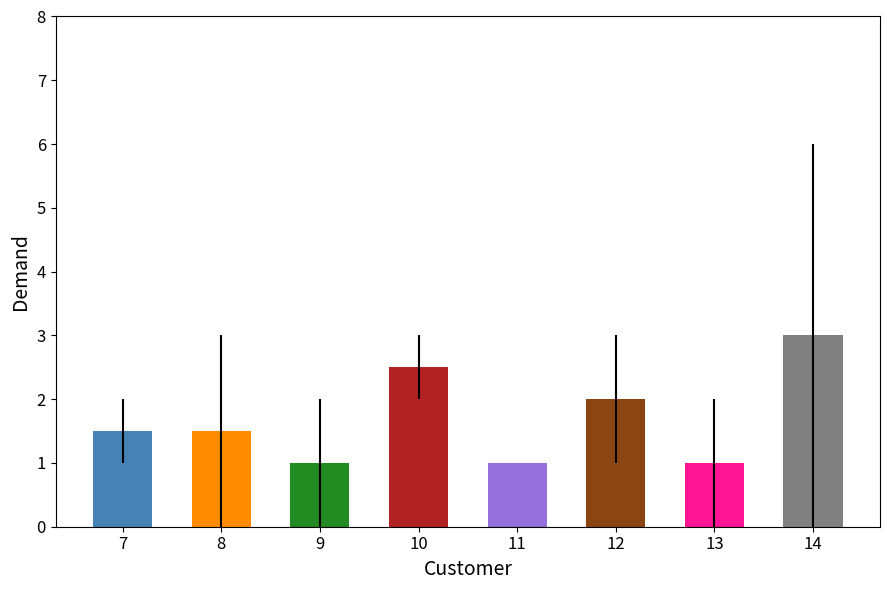

How many series are shown in this chart?

1